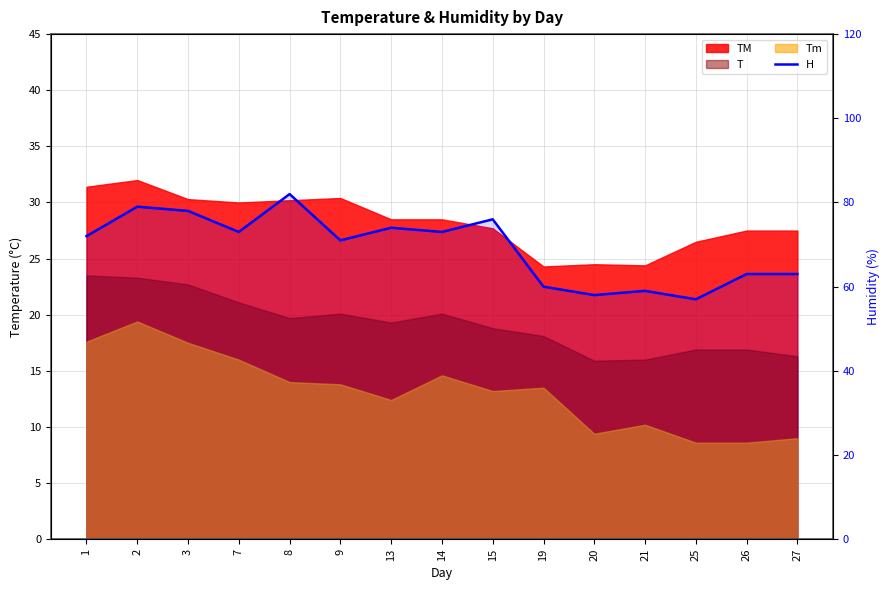

At which label does the data first exceed 72?

2